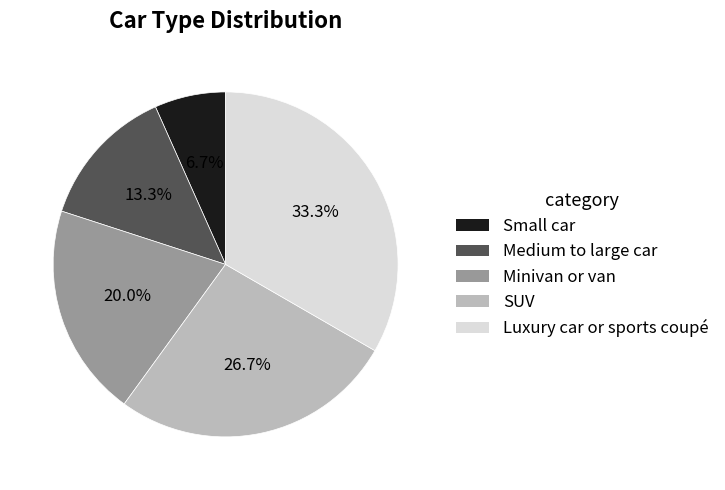

Which slice is the largest?

Luxury car or sports coupé